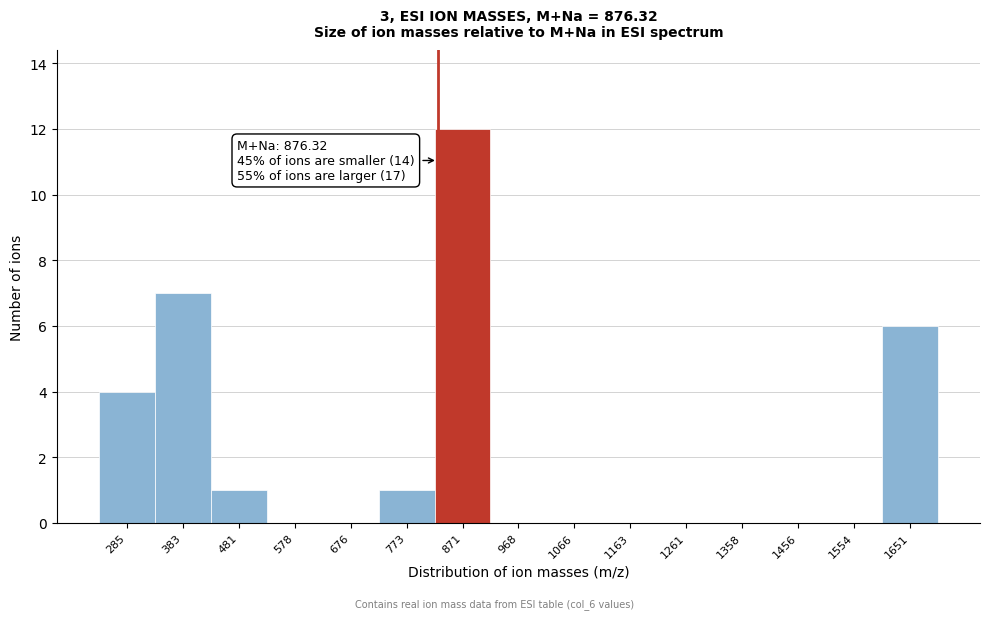

Reading right to left, what are all the values shown in this chart?

1651=6	1554=0	1456=0	1358=0	1261=0	1163=0	1066=0	968=0	871=12	773=1	676=0	578=0	481=1	383=7	285=4